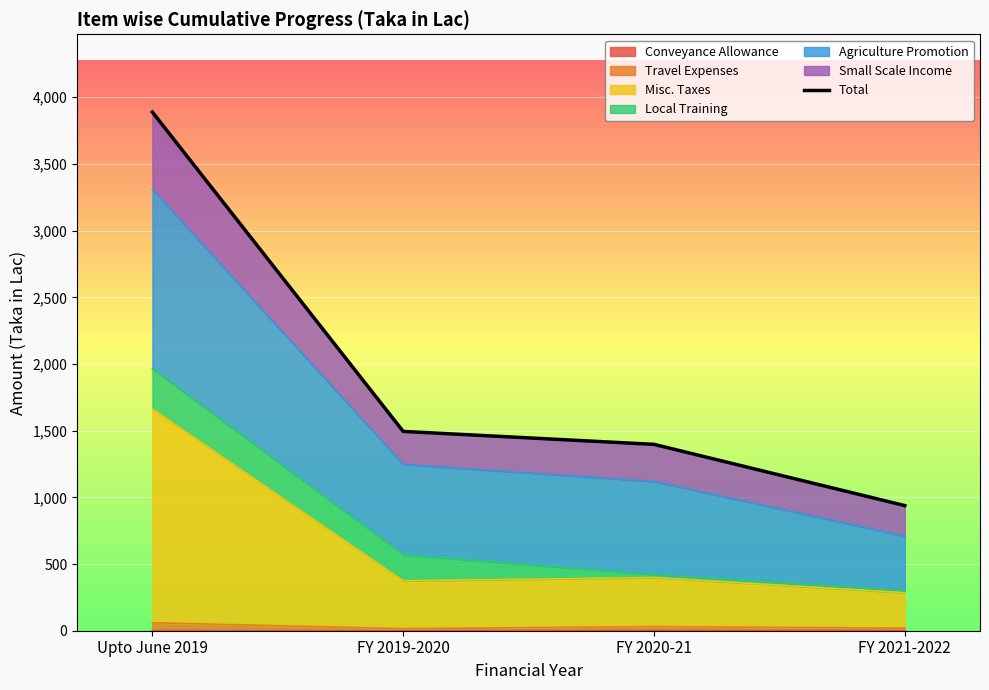

What is the difference between the maximum and second lowest values?

2491.6